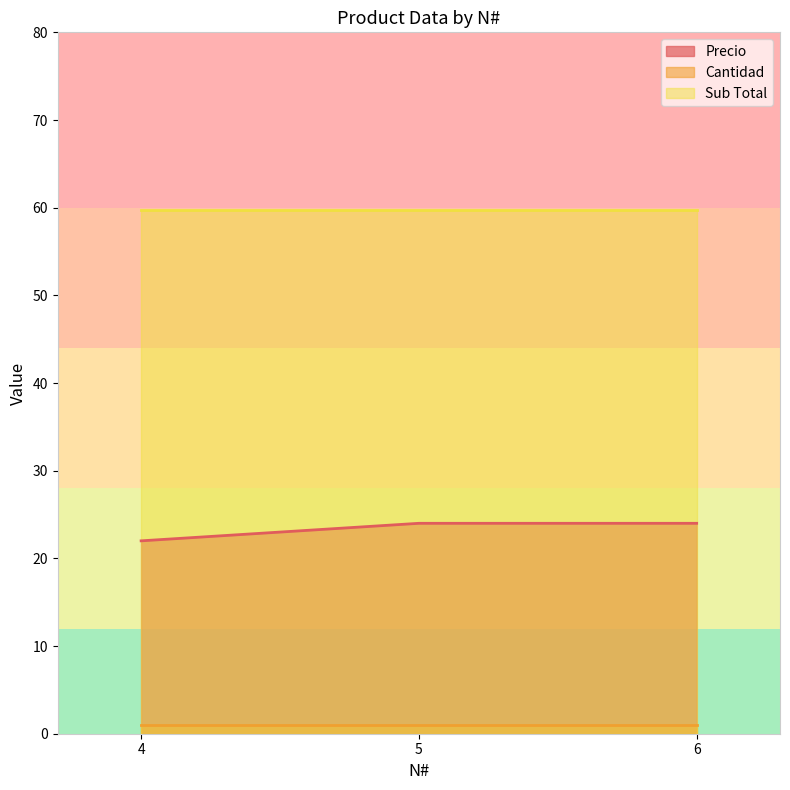

Where is Cantidad nearest to the value 1?

4